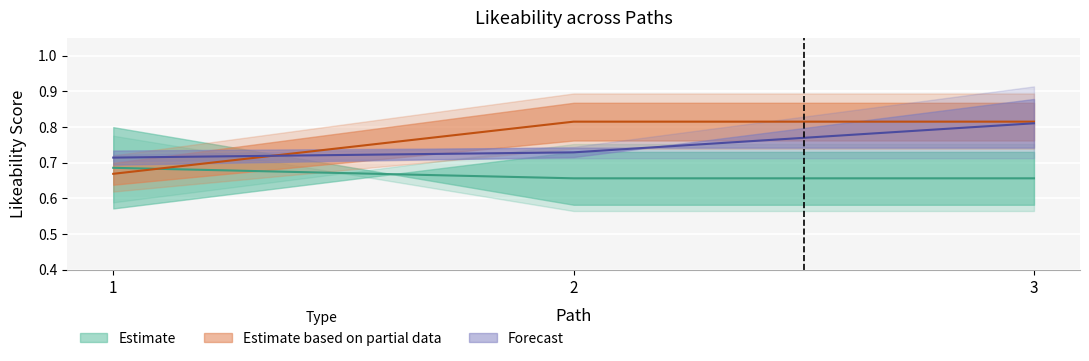

At which category is the sum across all series the highest?

3